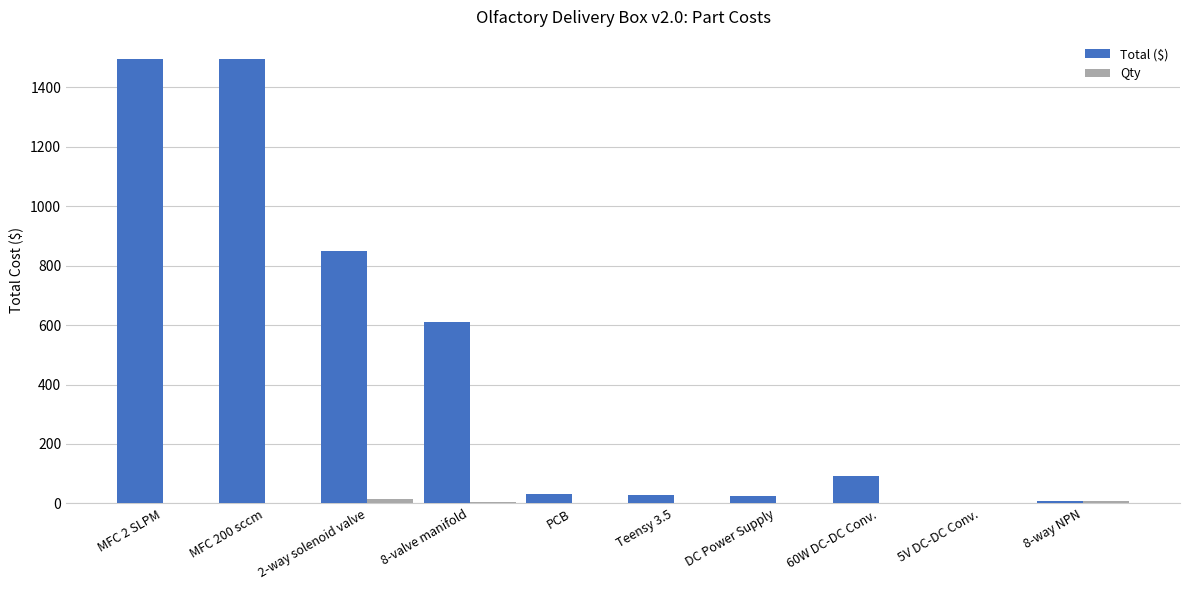

How many series are shown in this chart?

2